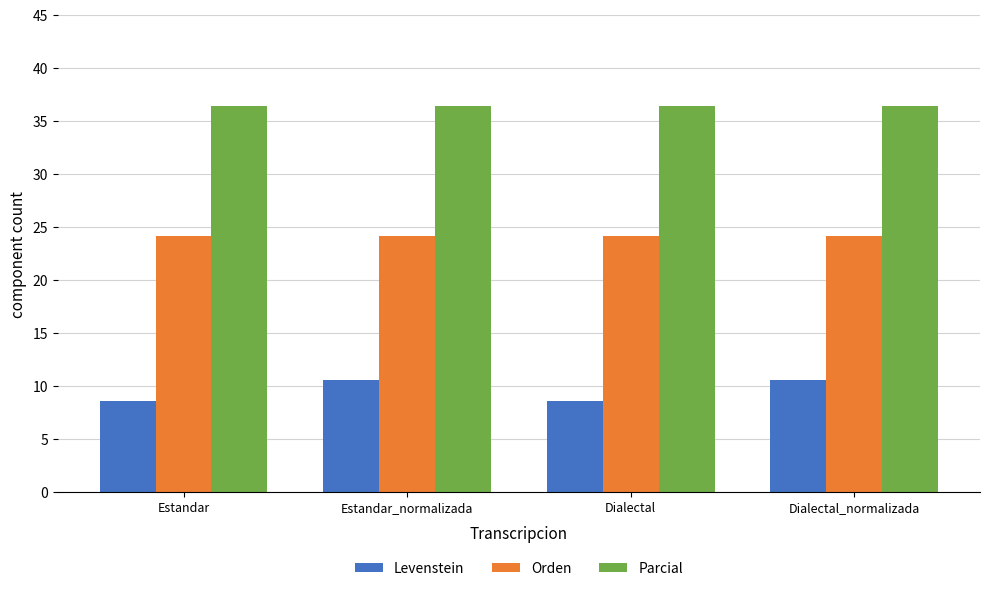

What is the total value across all series at Dialectal?

69.1